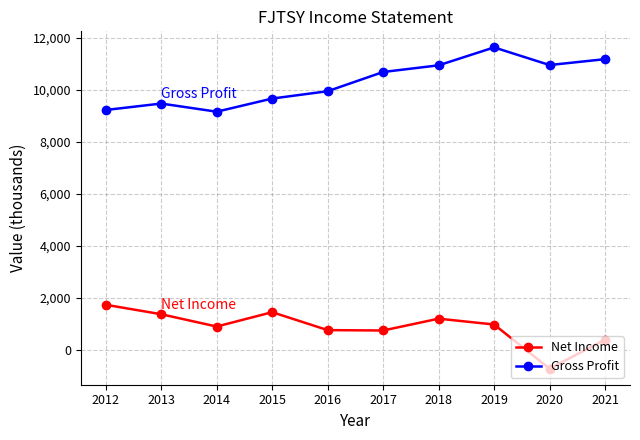

What are all the series names shown in the legend?

Net Income, Gross Profit